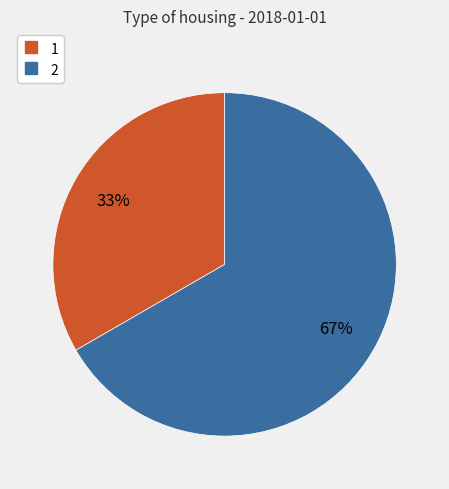

Do 1 and 2 together represent more than half of the pie?

Yes